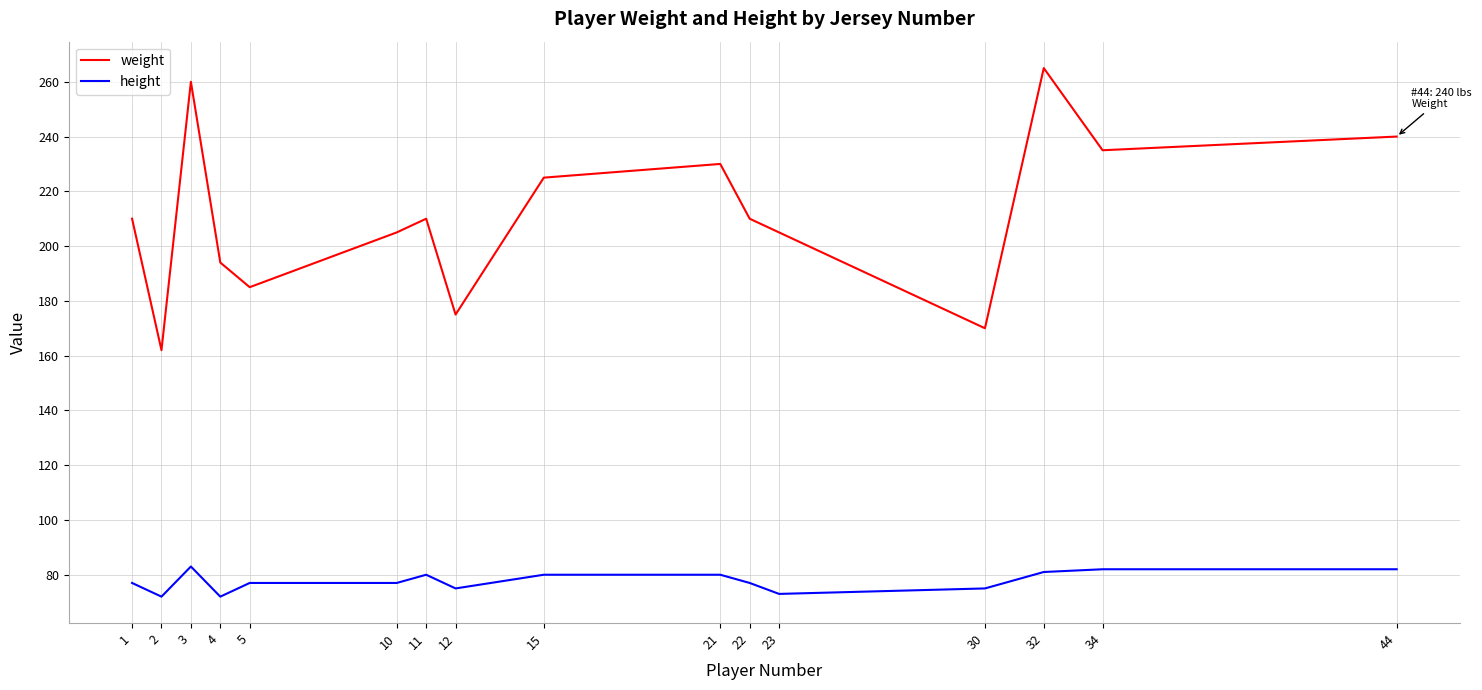

Which series has the largest total across all categories?

weight